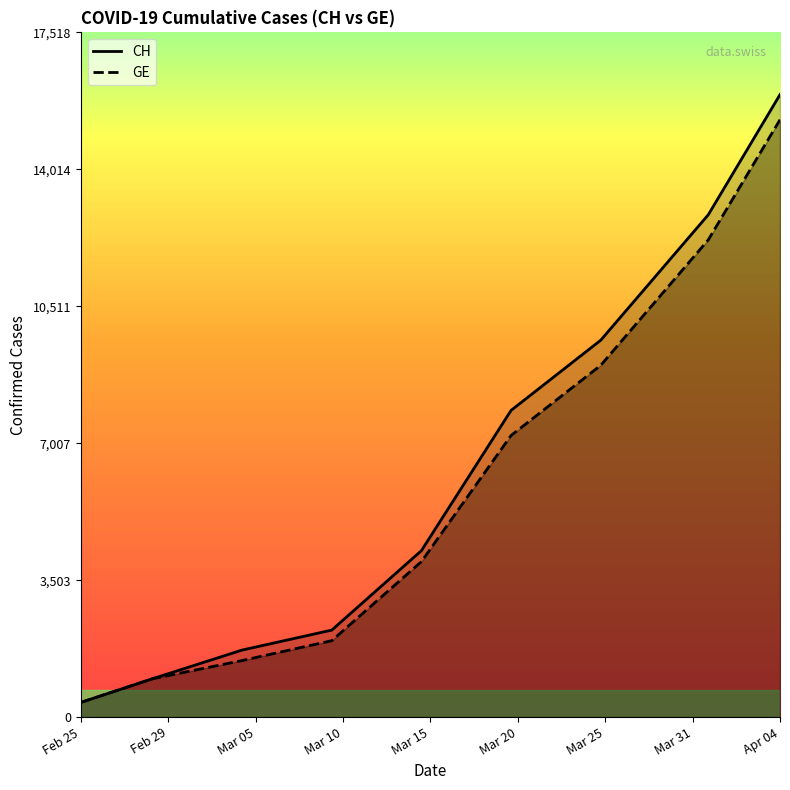

At which label is GE closest to 0?

Feb 25